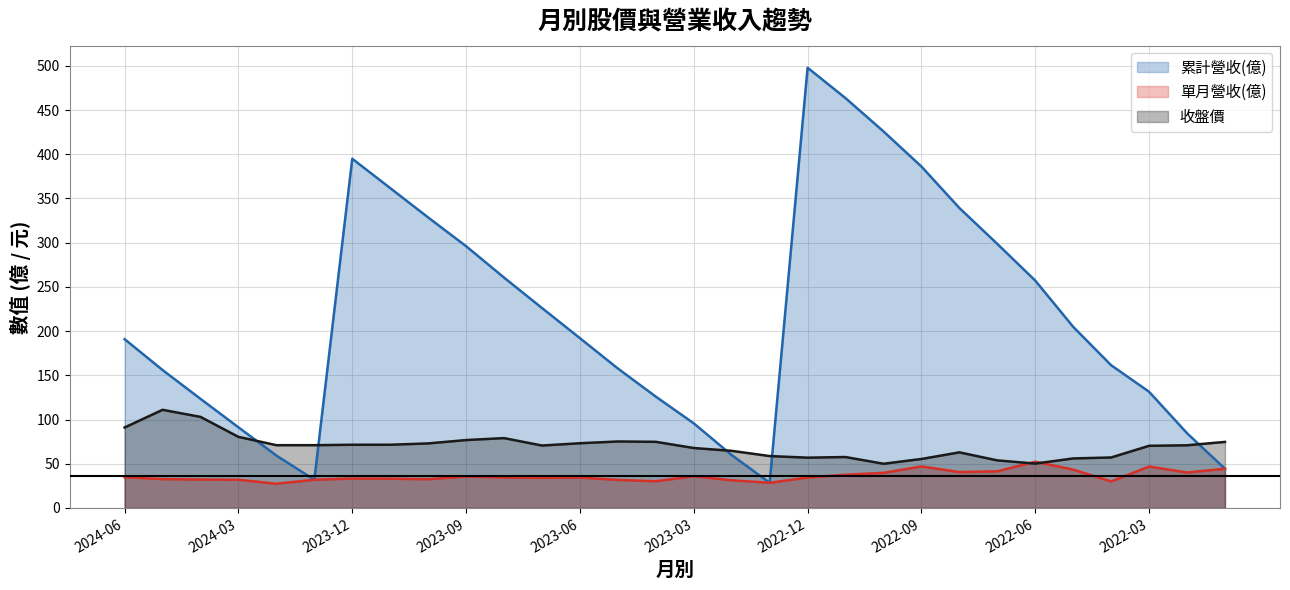

Is it true that 收盤價 equals 74.7 at 2022-01?

True